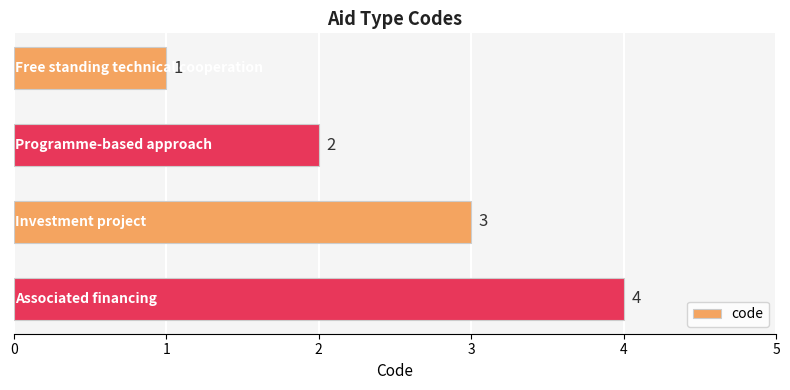

What is the maximum value shown in the chart?

4